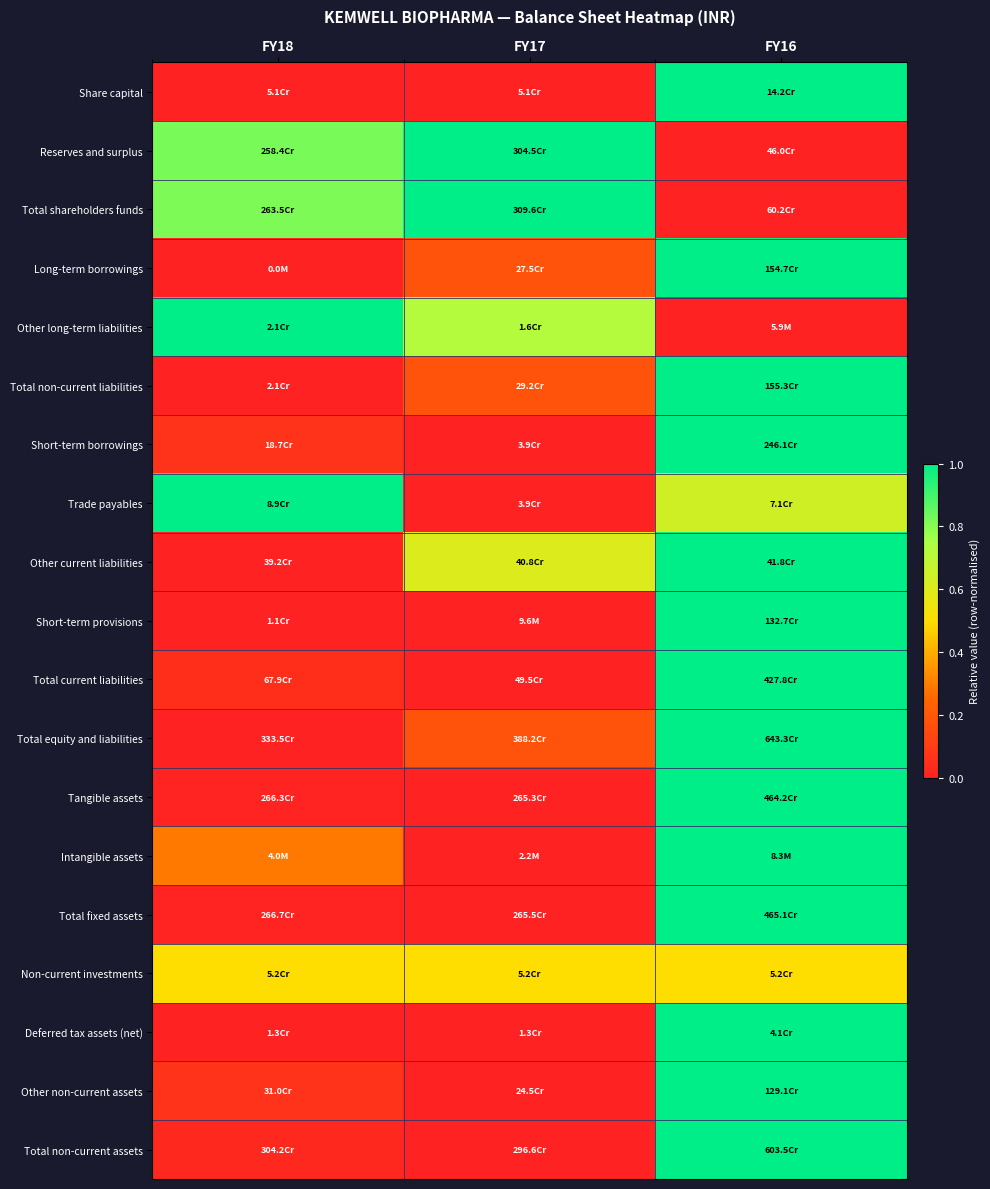

What is the total value across all series at FY18?

4.6